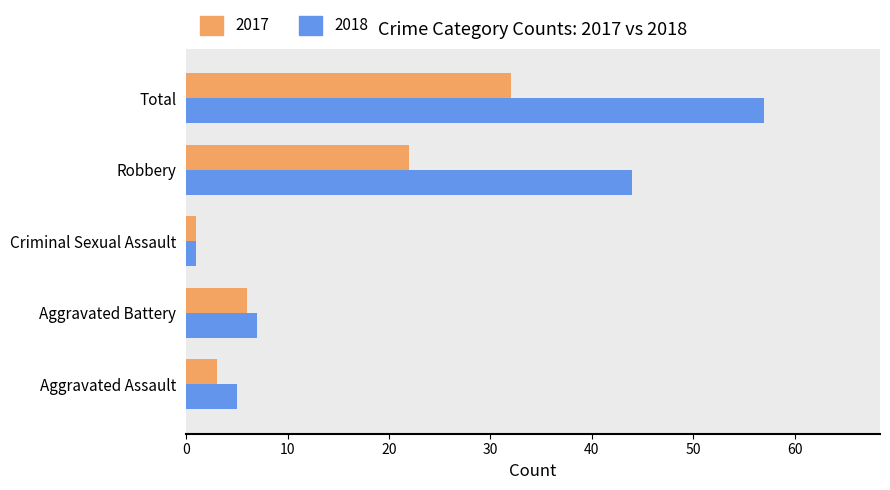

How many data points in 2017 are less than 6?

2